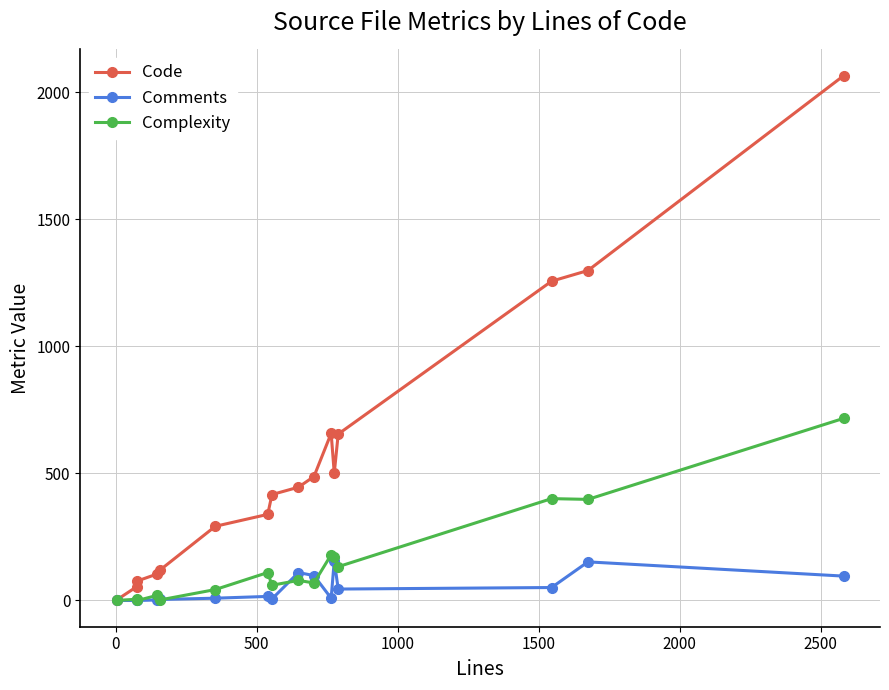

Which series has the largest range (max minus min)?

Code